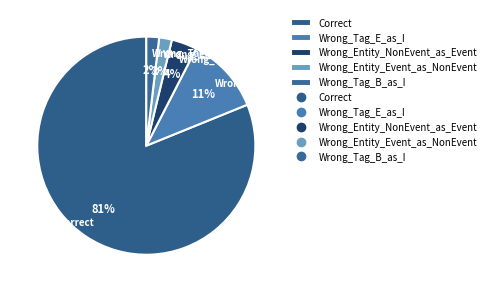

Between Wrong_Entity_NonEvent_as_Event and Wrong_Tag_B_as_I, which is larger?

Wrong_Entity_NonEvent_as_Event